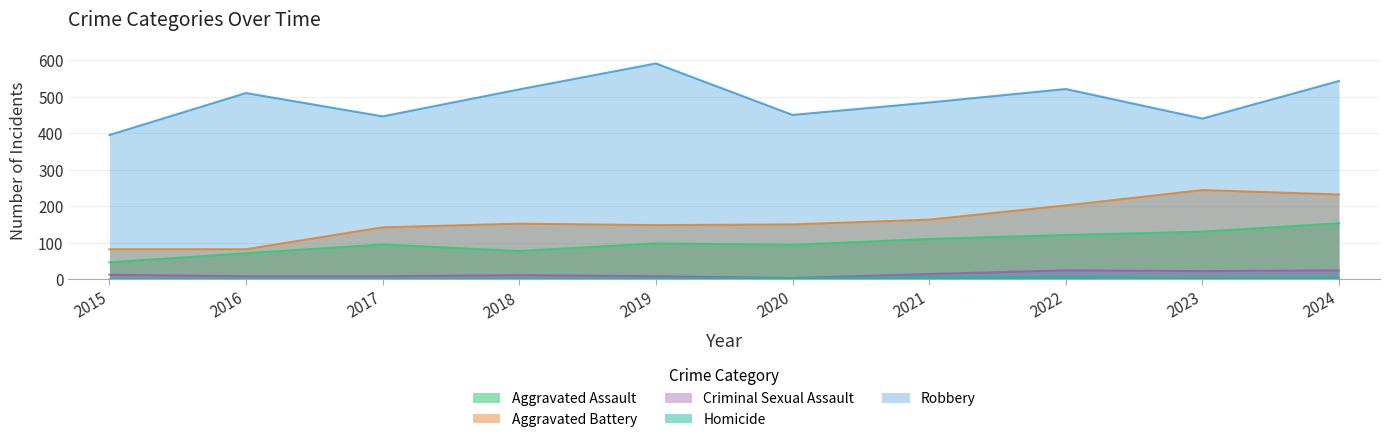

How many interior local valleys does the Aggravated Battery series have?

1